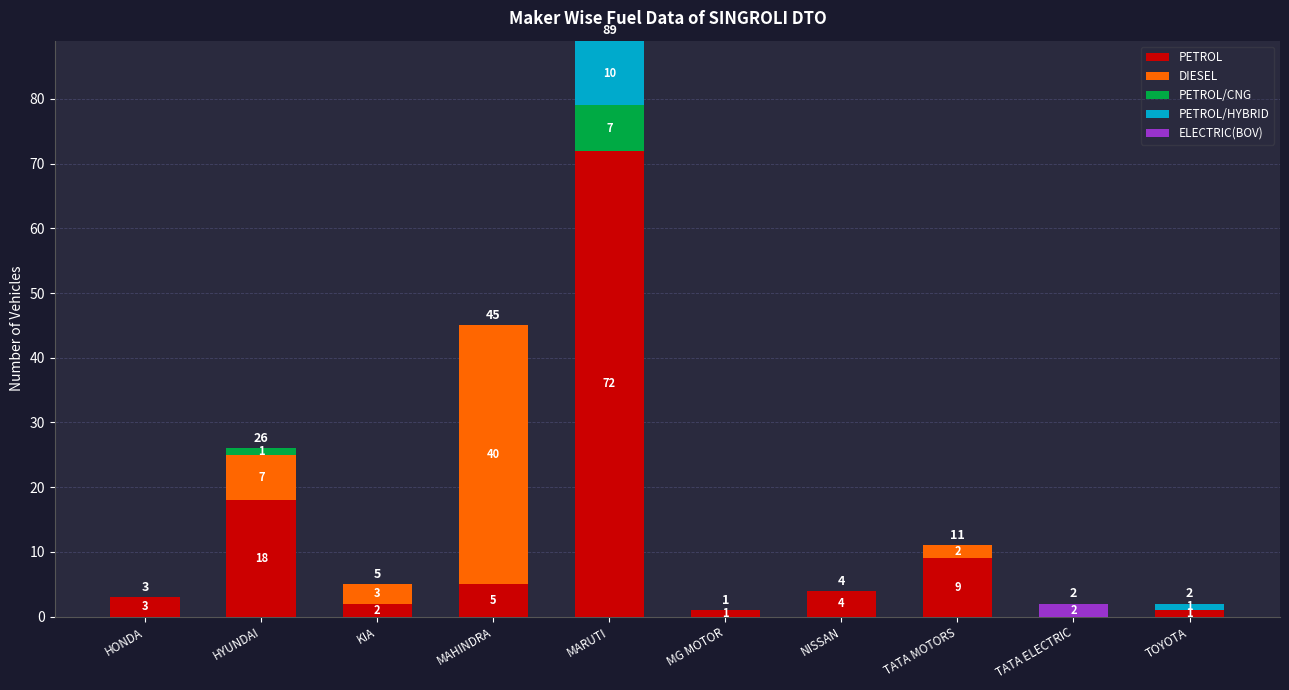

At which label does PETROL first exceed 4?

HYUNDAI